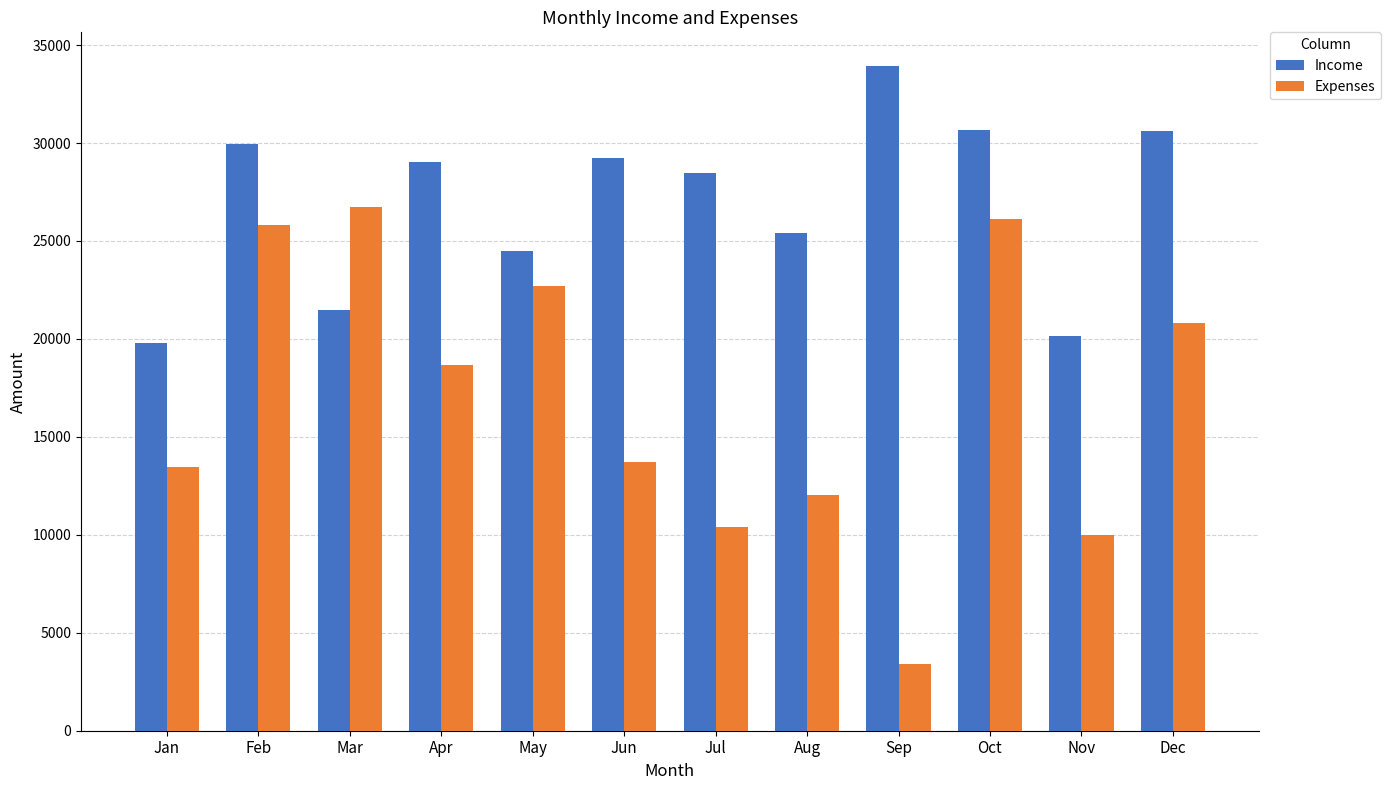

Between Jul and Oct, which series saw the biggest shift?

Expenses